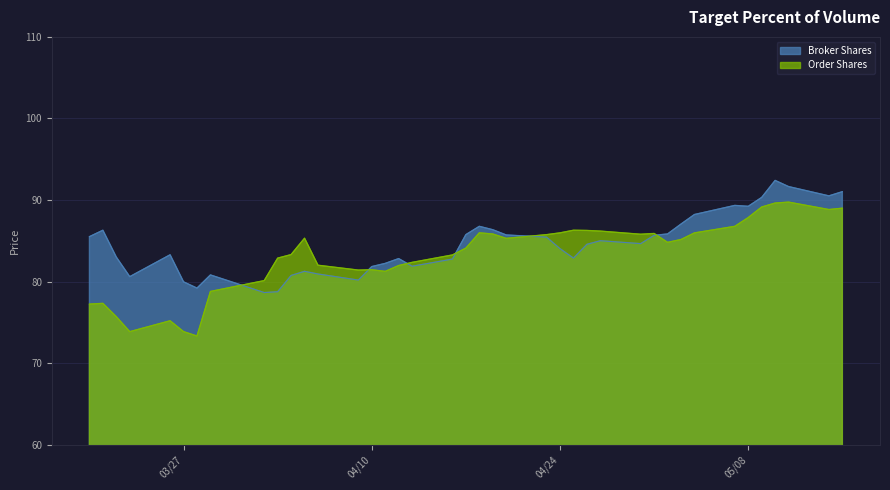

What is the difference between the Broker Shares values at 2018-04-13 and 2018-04-30?

2.8